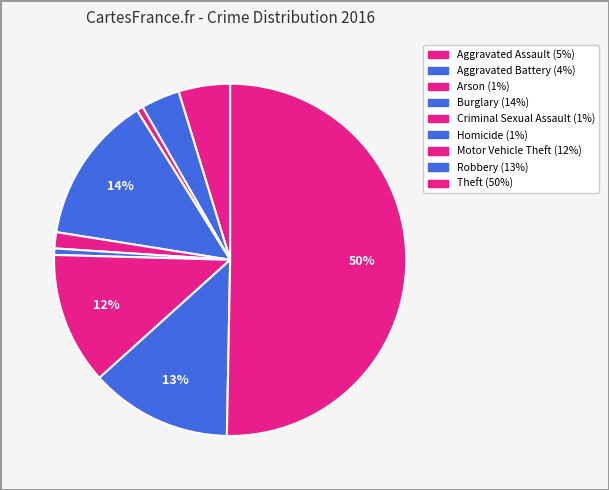

How many slices are in this pie chart?

9